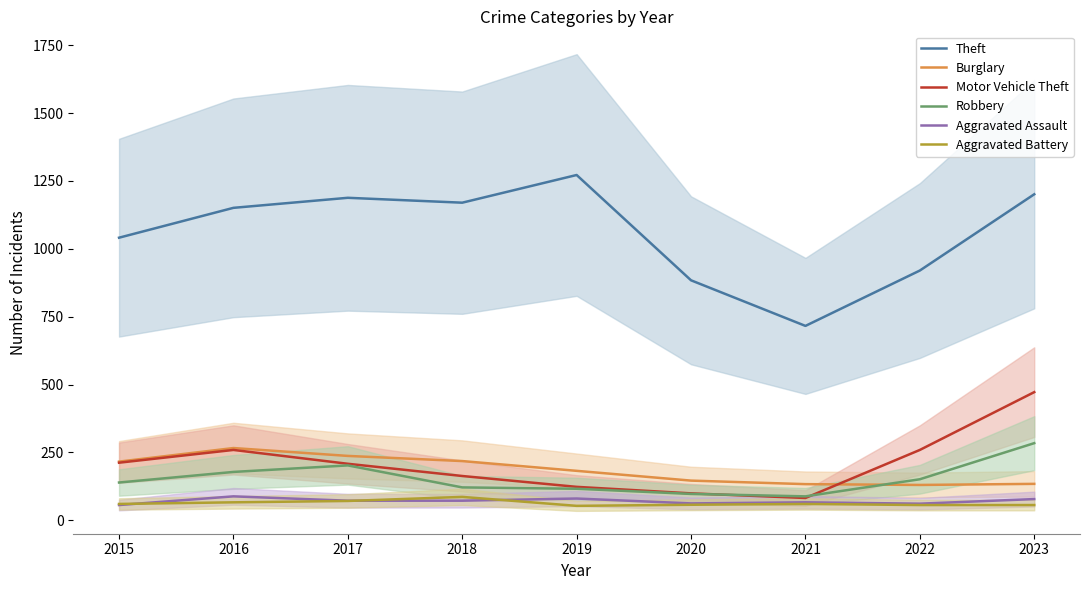

How many lines are shown in the chart?

6